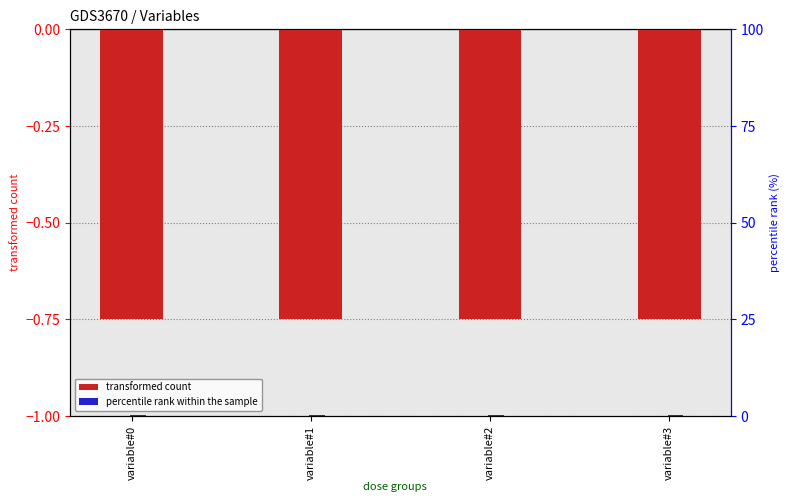

At which category is the sum across all series the highest?

variable#0